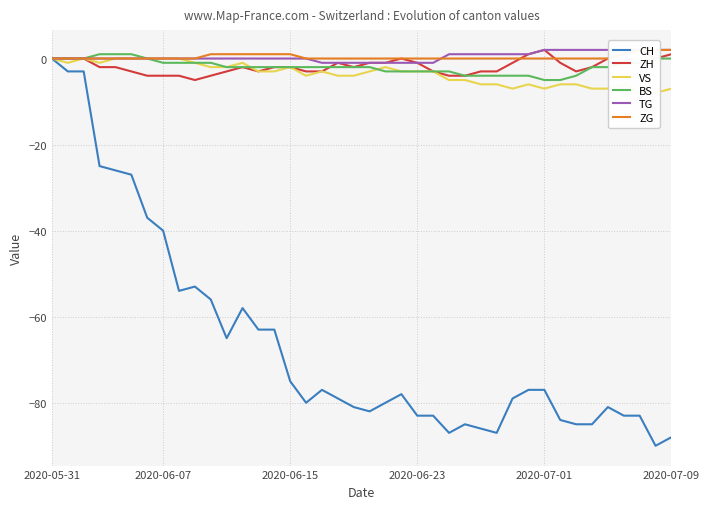

At which category is the sum across all series the highest?

2020-05-31